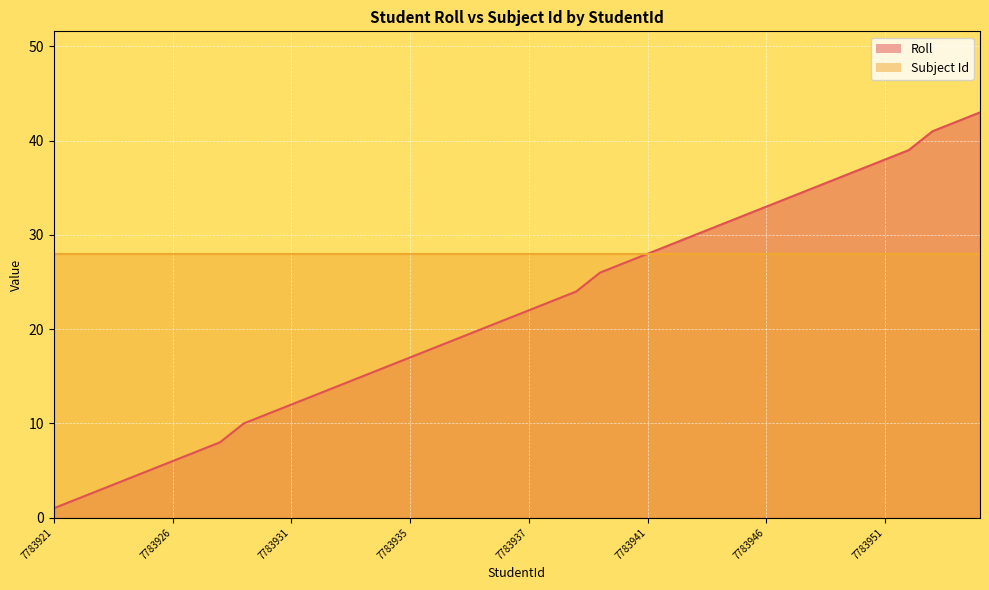

Between 7783923 and 7783928, which is larger?

7783928